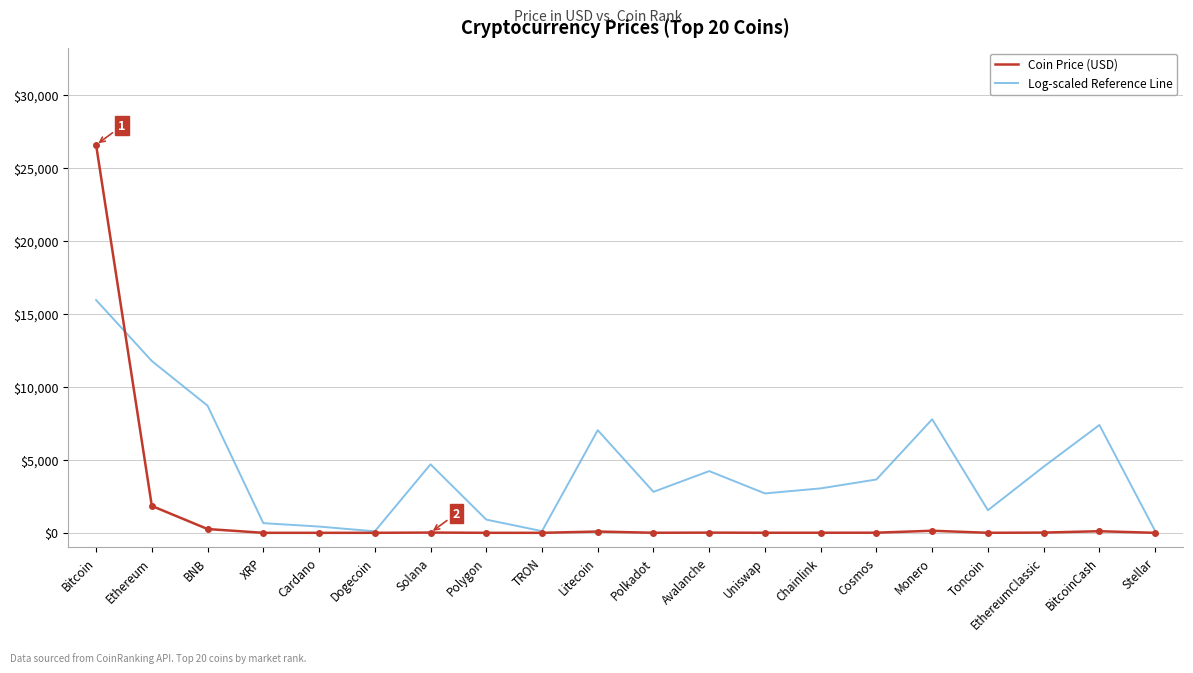

What are all the series names shown in the legend?

Coin Price (USD), Log-scaled Reference Line